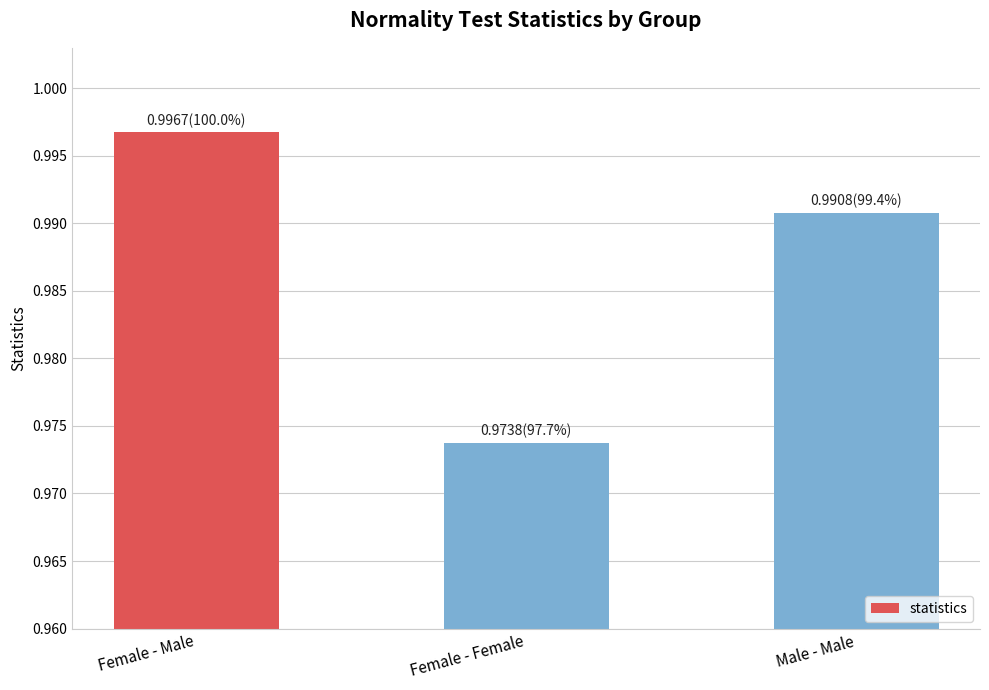

Are the bars horizontal?

No